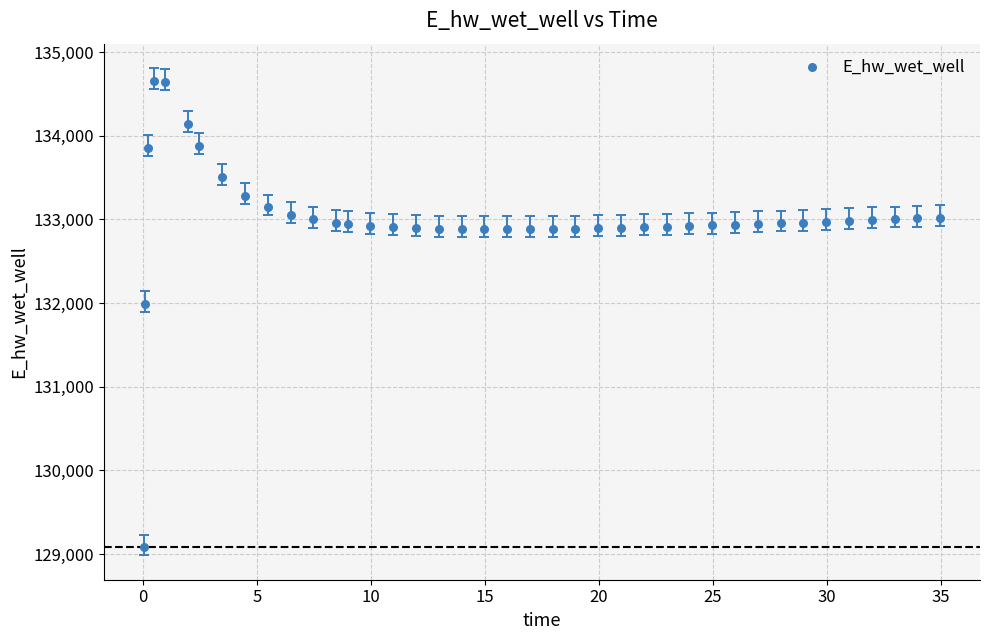

What Y value in the scatter plot is closest to 131868?

131990.1